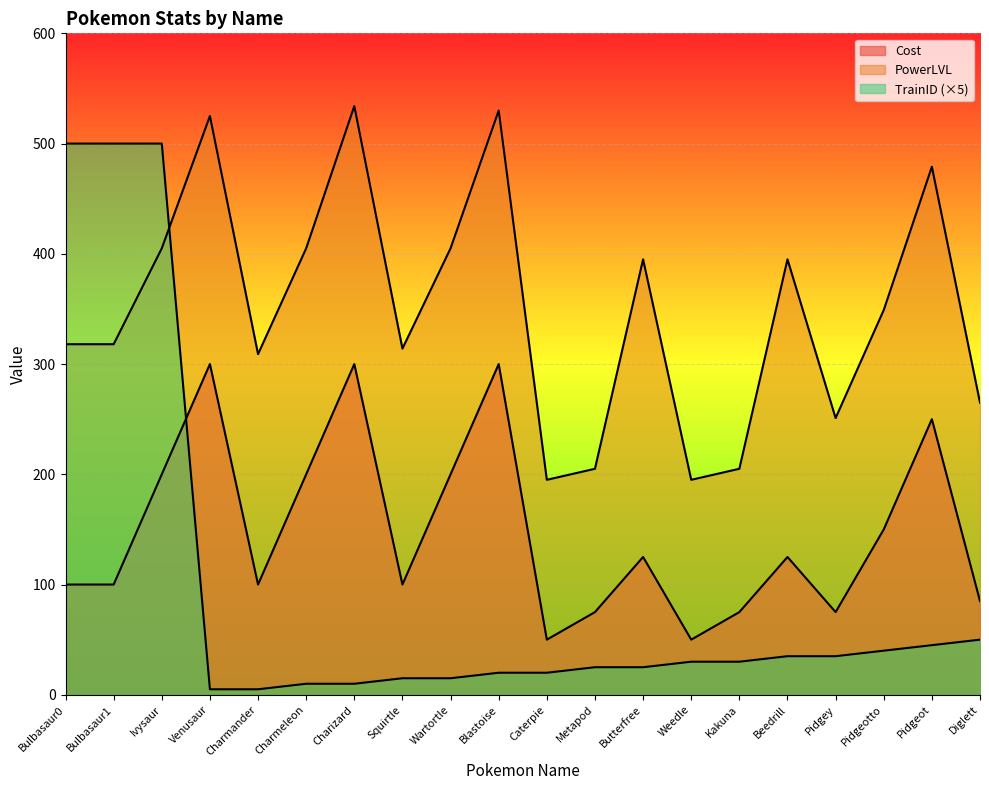

What value does the PowerLVL series have at Bulbasaur1, to the nearest 50?

300